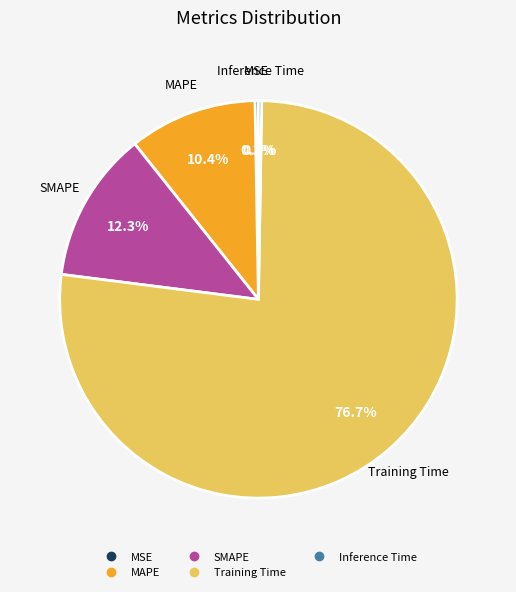

Which slice is the largest?

Training Time